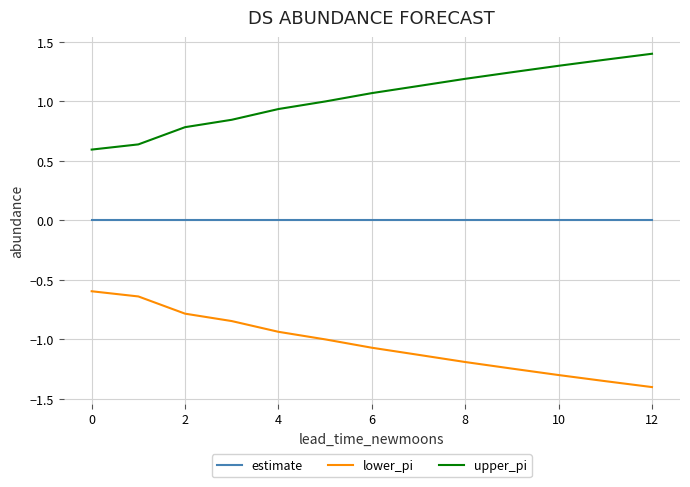

Rank the series by their maximum value, from lowest to highest.

lower_pi, estimate, upper_pi